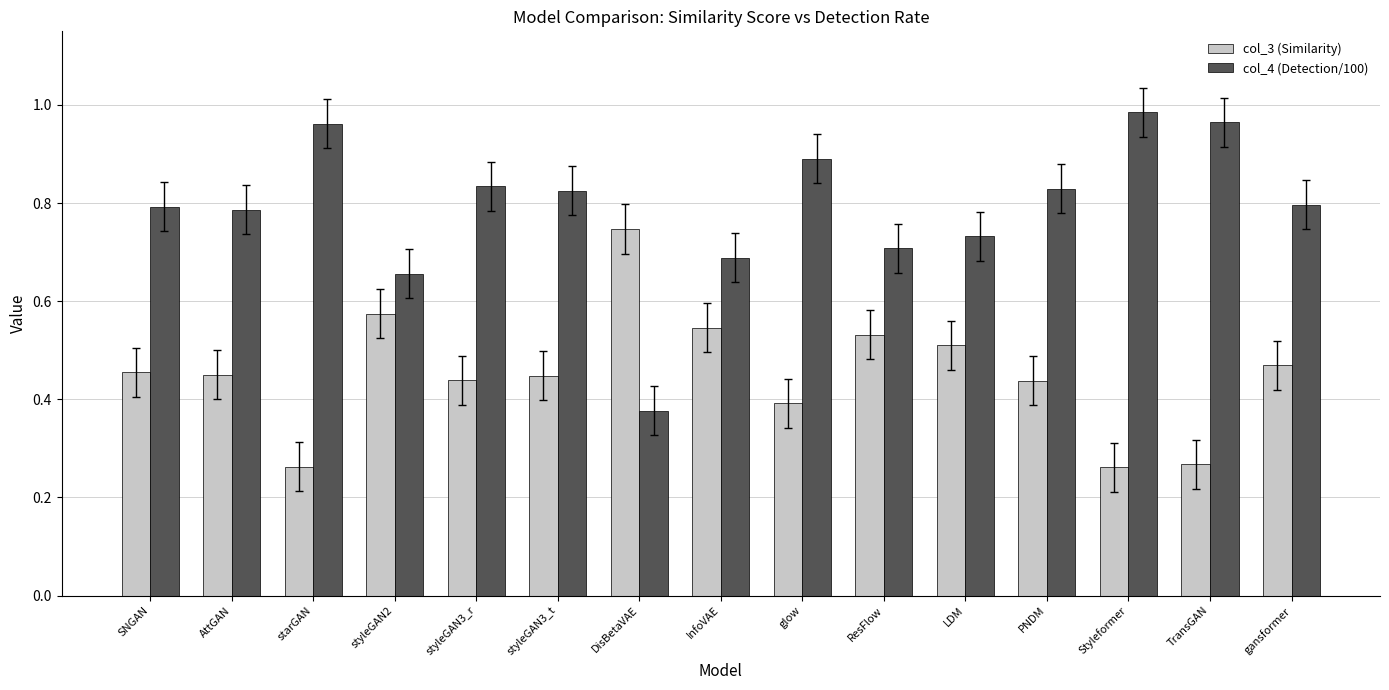

What is the sum of all col_3 (Similarity) values?

6.8